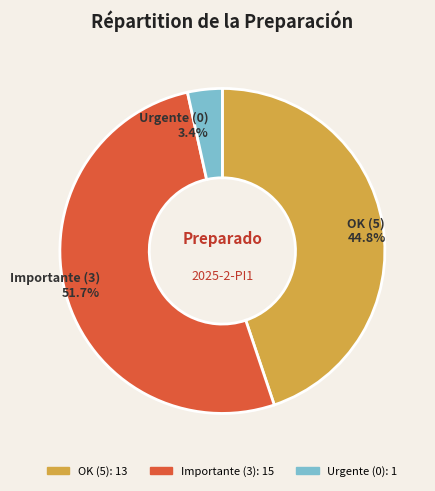

Is there any slice that represents more than half of the pie?

Yes